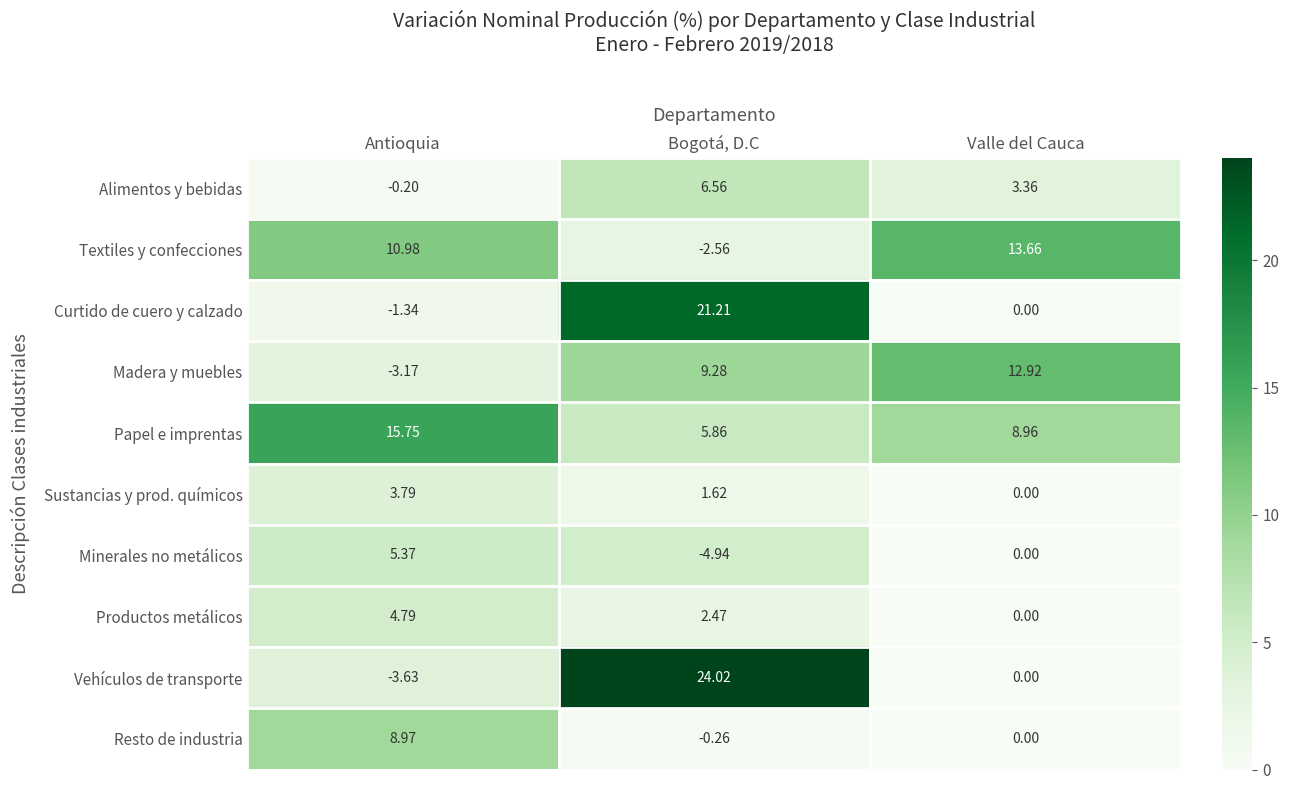

Which series has the largest range (max minus min)?

Vehículos de transporte